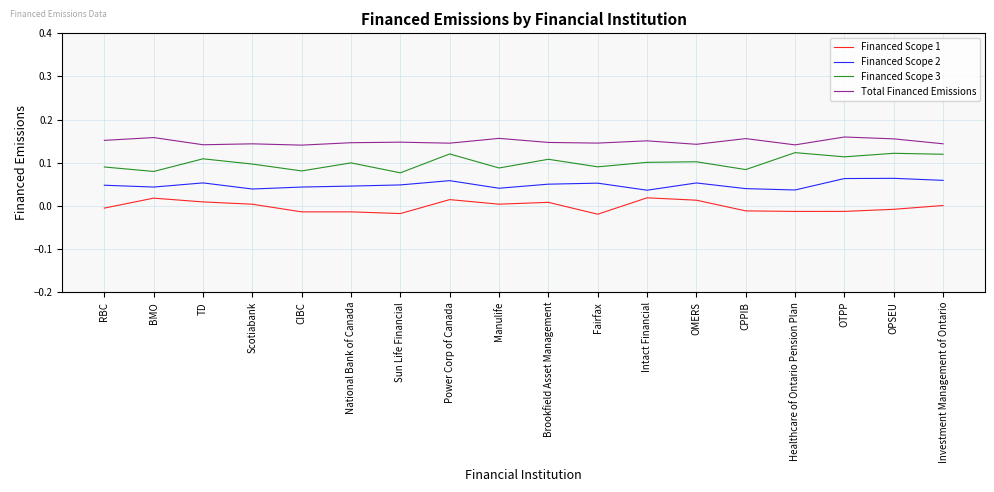

Rank the series by their average value, from highest to lowest.

Total Financed Emissions, Financed Scope 3, Financed Scope 2, Financed Scope 1